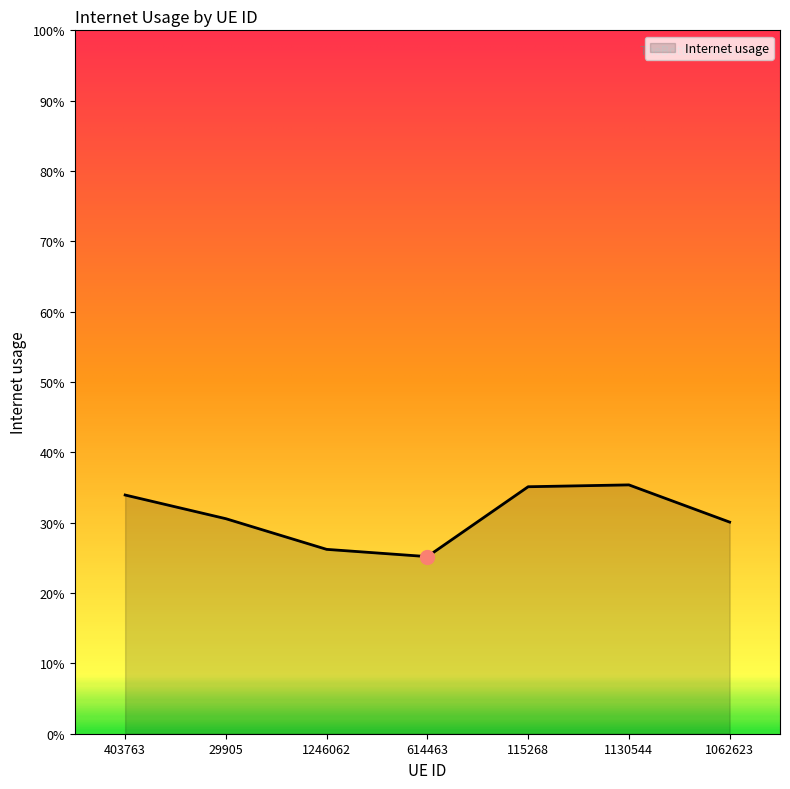

What is the greatest value displayed?

0.4